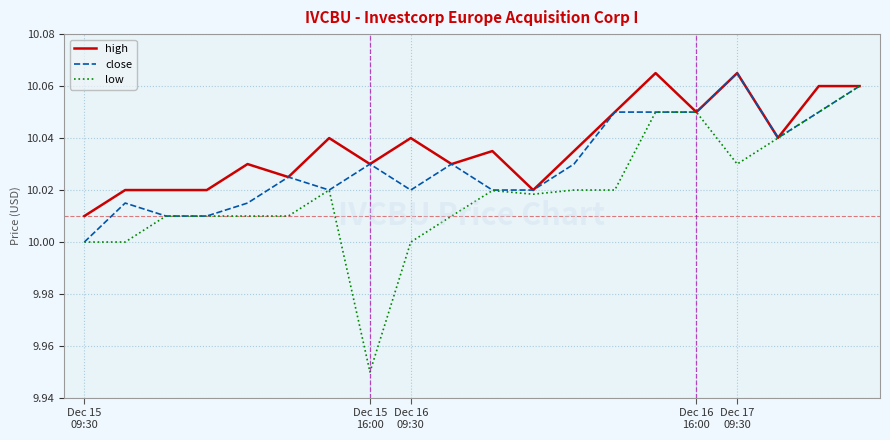

What are all the series names shown in the legend?

high, close, low